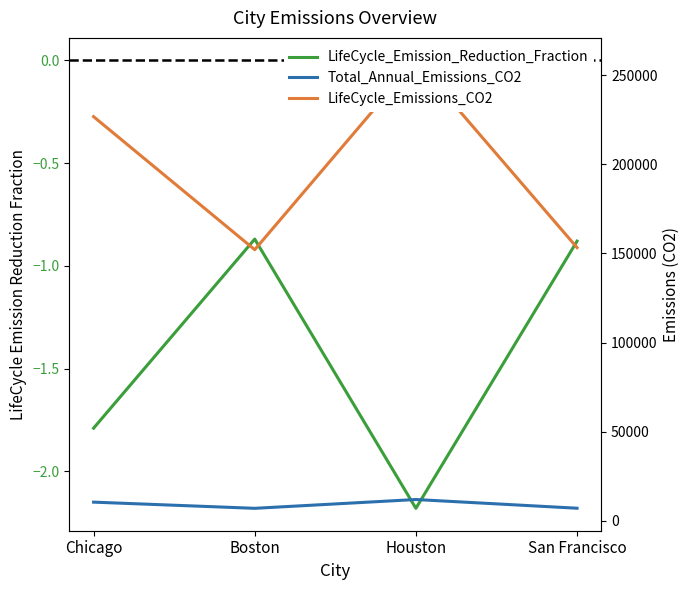

At which label does LifeCycle_Emissions_CO2 reach its peak?

Houston